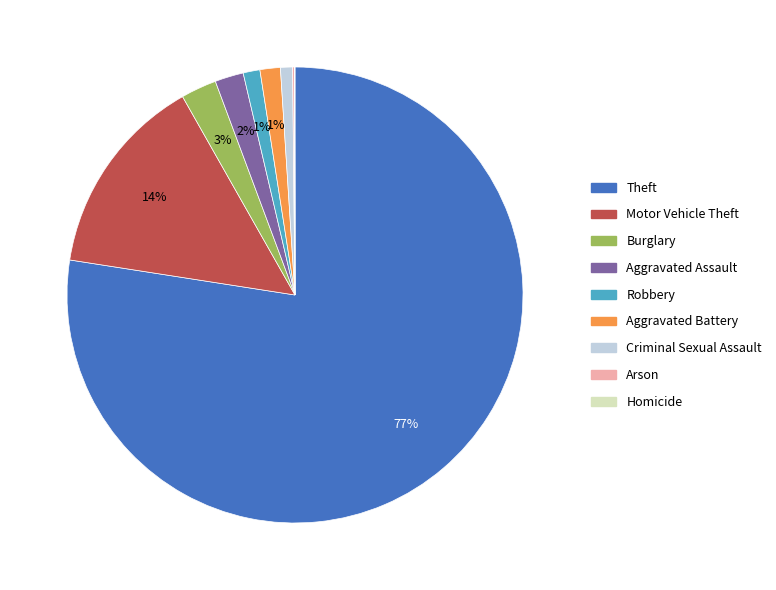

To the nearest percent, what percentage of the pie is Motor Vehicle Theft?

14%